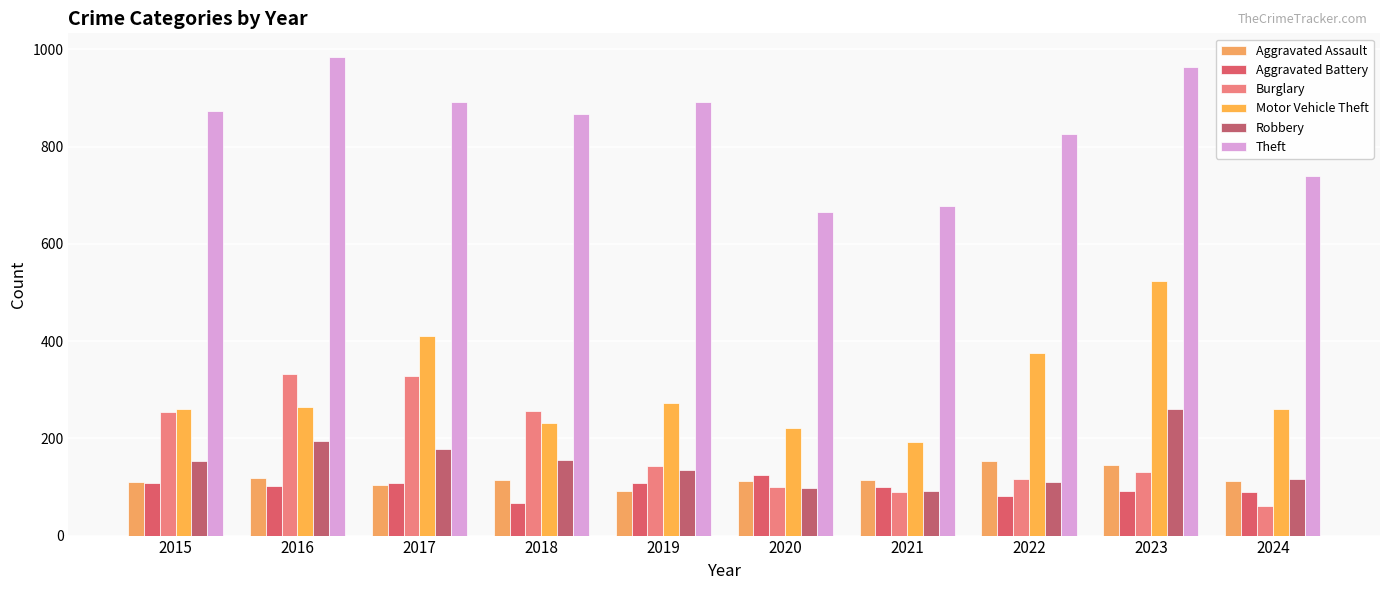

Reading right to left, extract all data points from this chart.

Aggravated Assault: 2024=113	2023=146	2022=154	2021=115	2020=113	2019=92	2018=115	2017=105	2016=118	2015=110
Aggravated Battery: 2024=89	2023=92	2022=81	2021=100	2020=125	2019=108	2018=67	2017=108	2016=102	2015=108
Burglary: 2024=61	2023=130	2022=116	2021=90	2020=100	2019=143	2018=257	2017=329	2016=333	2015=254
Motor Vehicle Theft: 2024=261	2023=524	2022=376	2021=193	2020=221	2019=273	2018=231	2017=411	2016=265	2015=261
Robbery: 2024=116	2023=260	2022=111	2021=91	2020=97	2019=135	2018=155	2017=178	2016=194	2015=154
Theft: 2024=739	2023=964	2022=827	2021=678	2020=666	2019=891	2018=868	2017=892	2016=984	2015=874